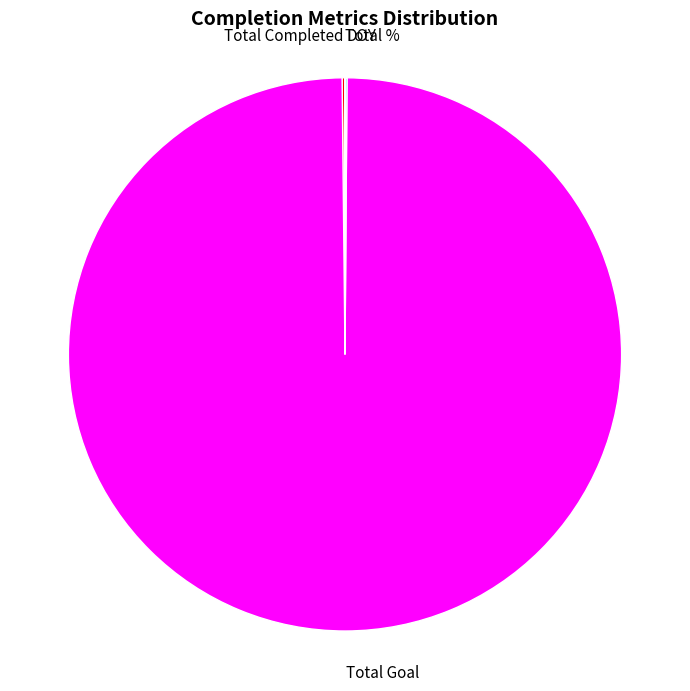

Which slice represents more than half of the pie?

Total Goal